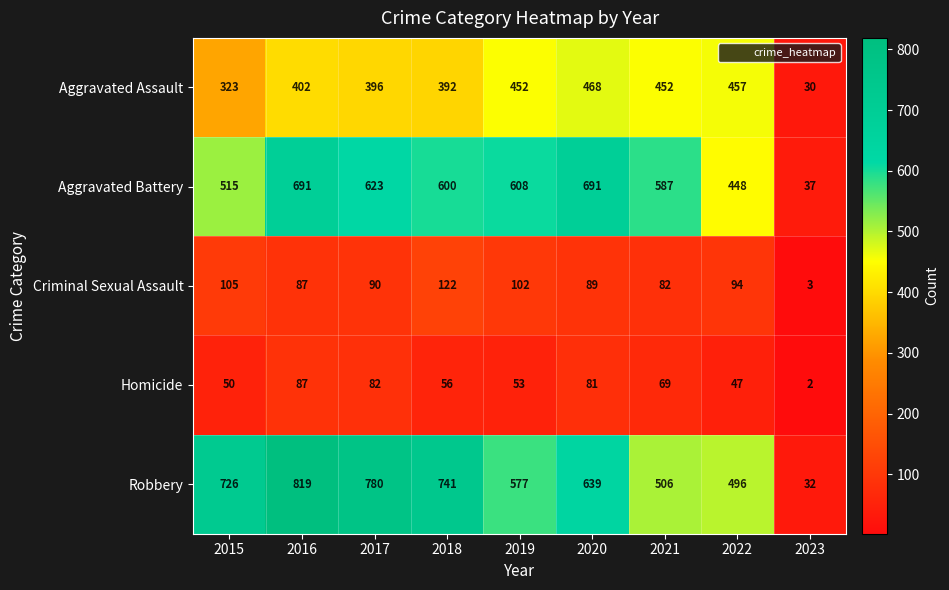

At which category is the sum across all series the highest?

2016